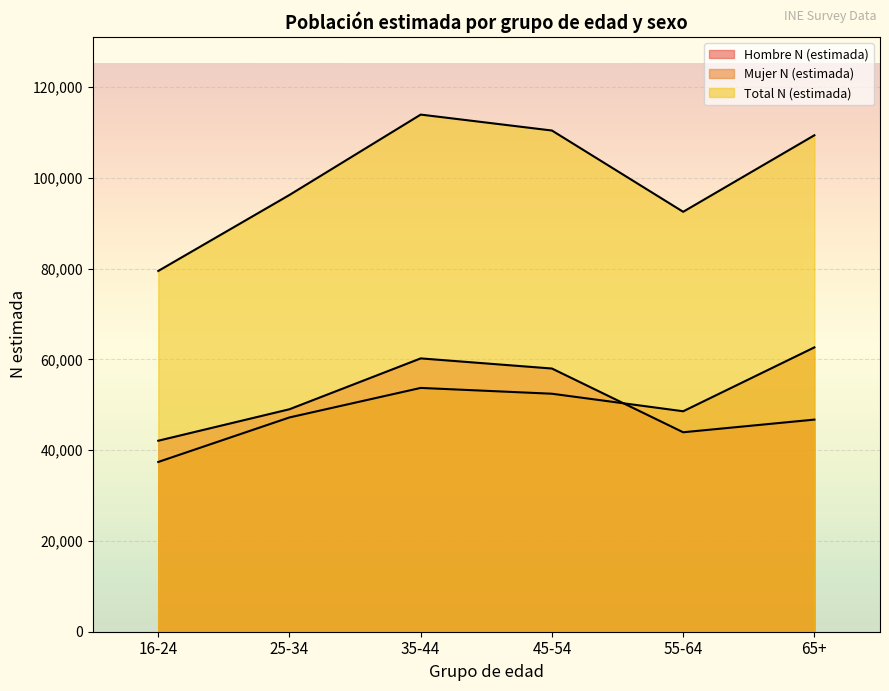

At which label is Mujer N (estimada) closest to 50017?

55-64